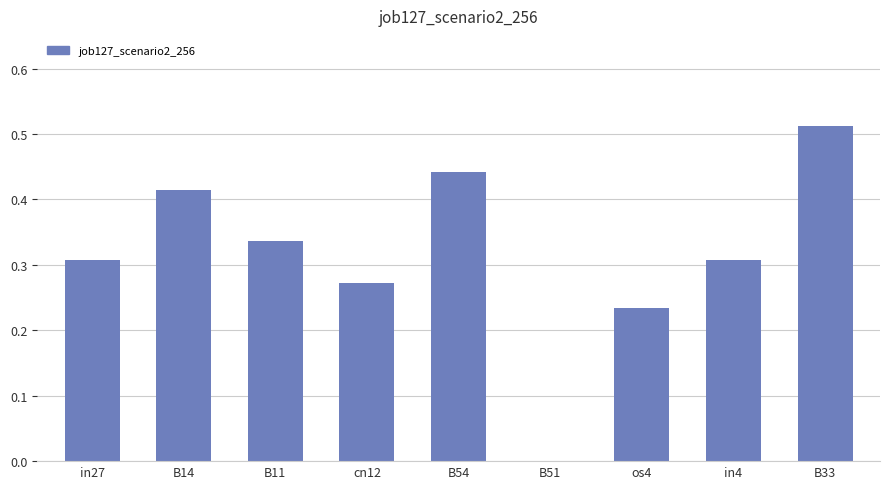

The value at B14 is 0.1. True or false?

False